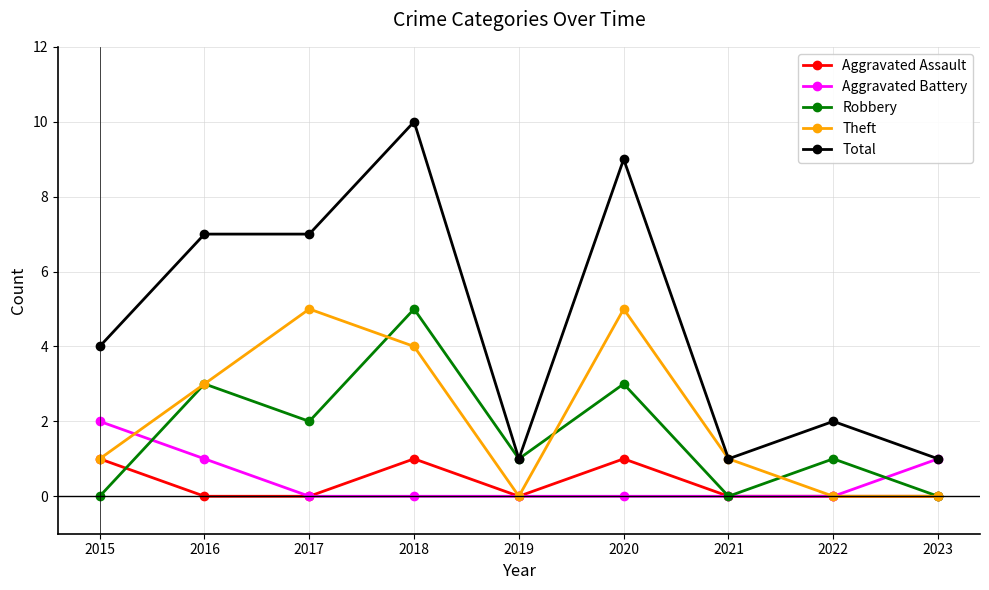

Which label corresponds to the largest value in the chart?

2018